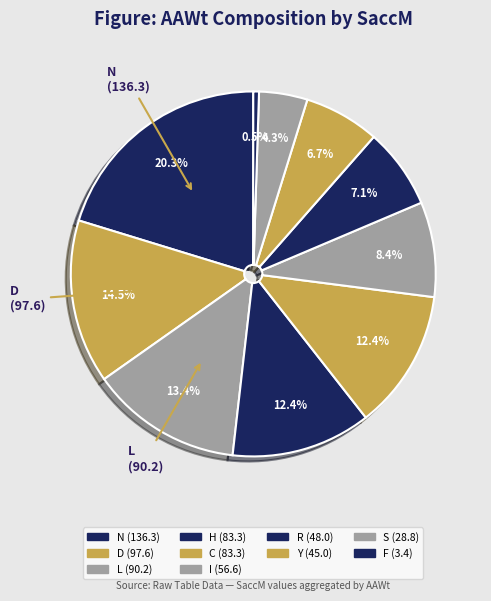

How many segments does this pie chart have?

10